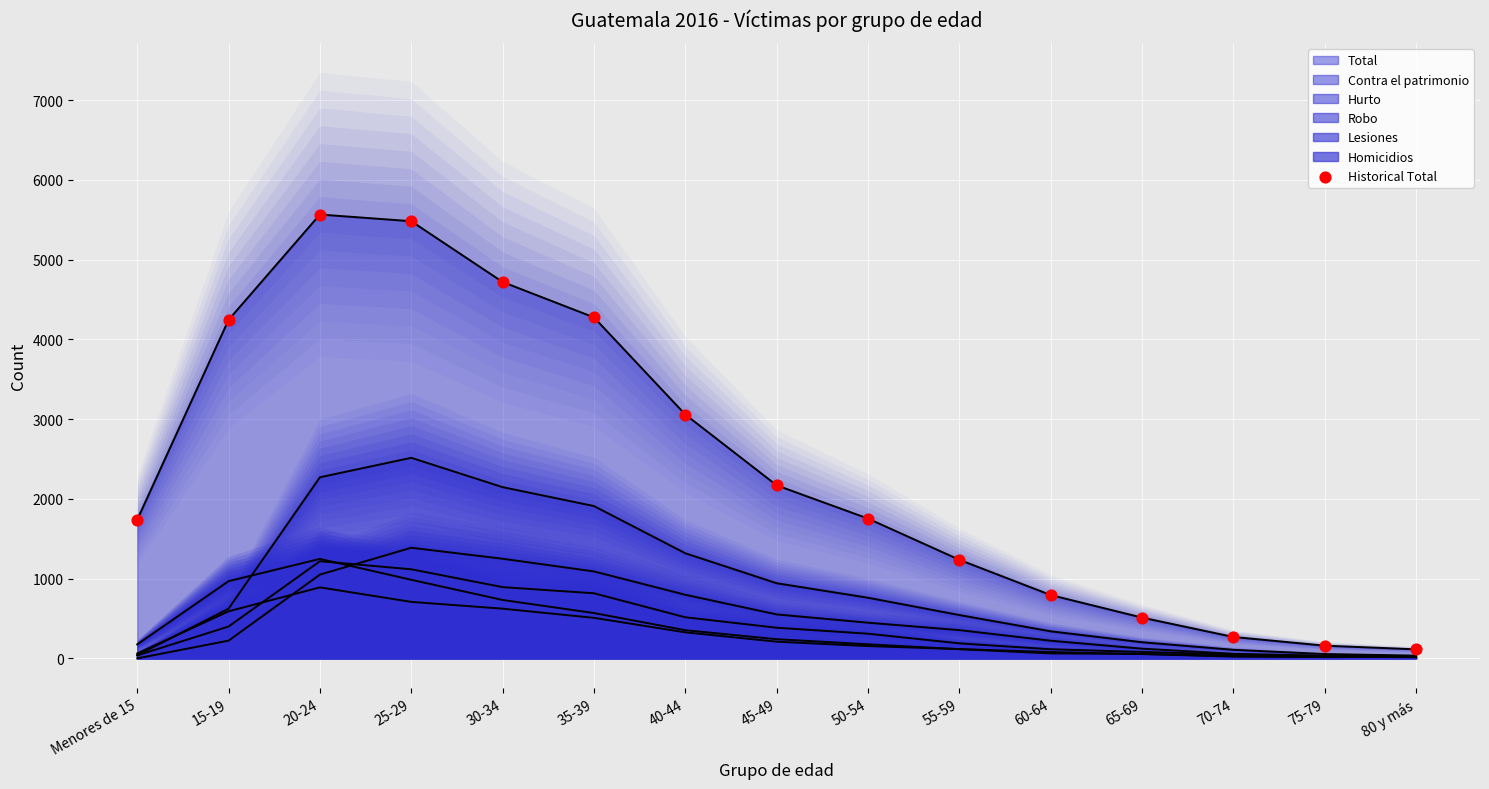

Approximately how many times larger is the value at 50-54 compared to 40-44?

0.6